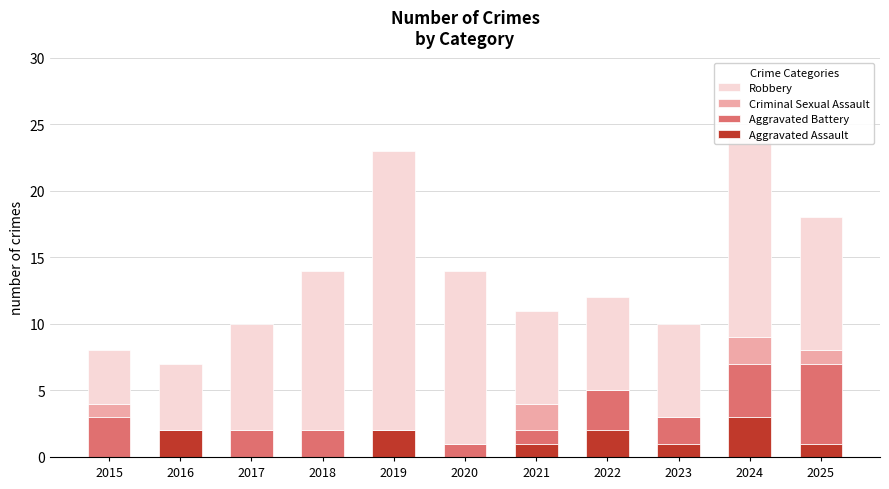

Read the Aggravated Assault value at 2023.

1